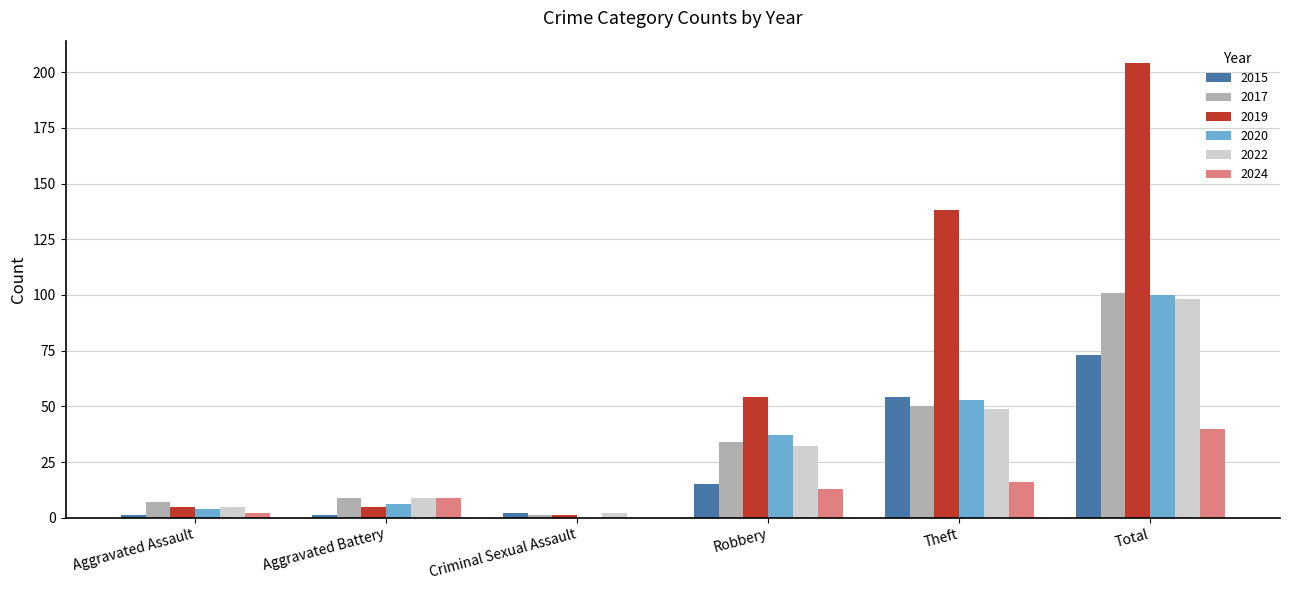

Between Criminal Sexual Assault and Total, which series saw the biggest shift?

2019